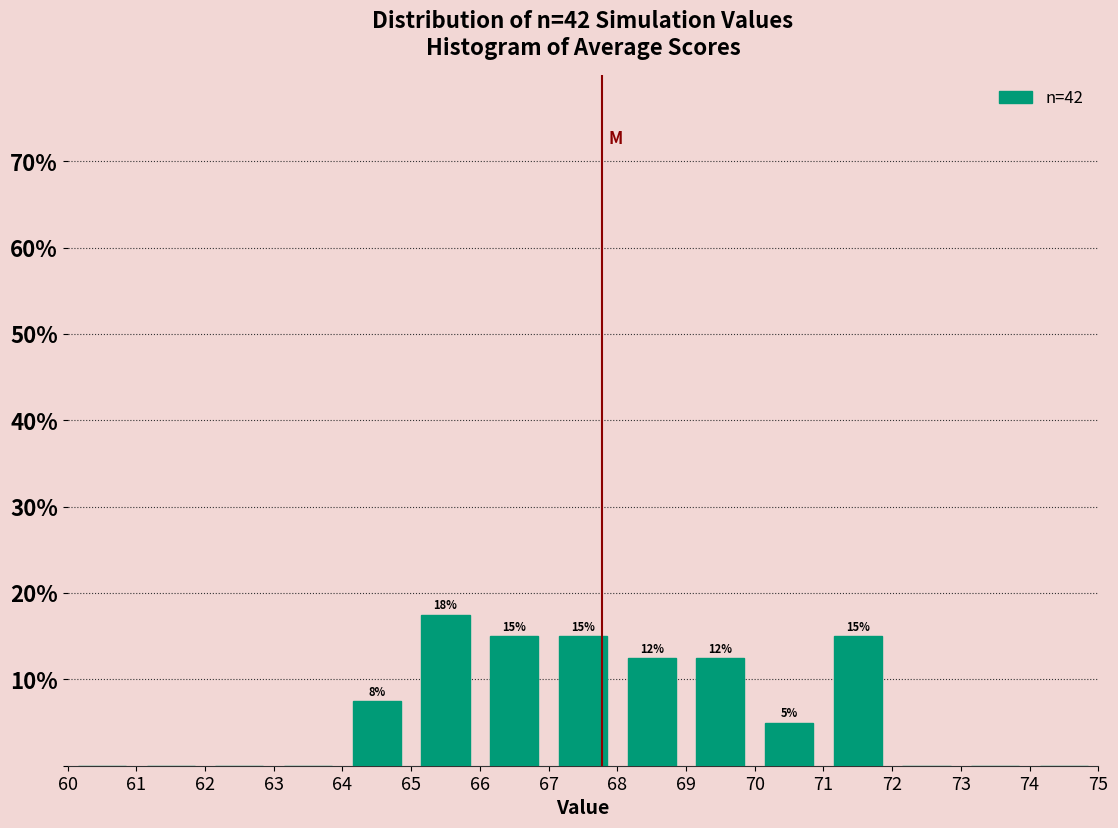

Which range on the x-axis has the tallest bar?

65 to 66